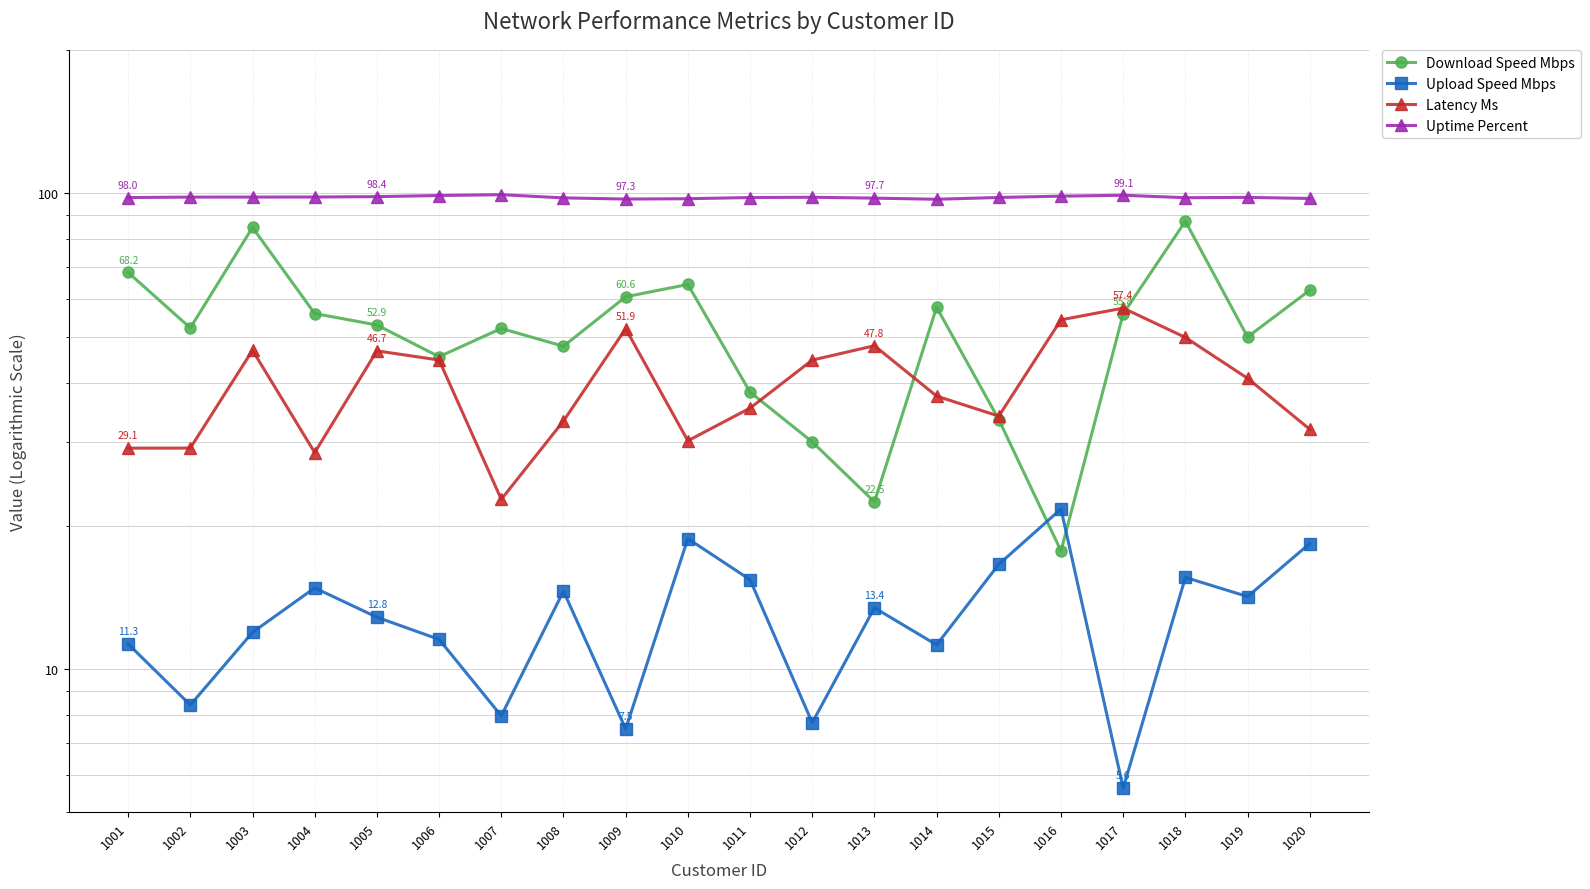

The Latency Ms series shows 46.8 at 1003. True or false?

True